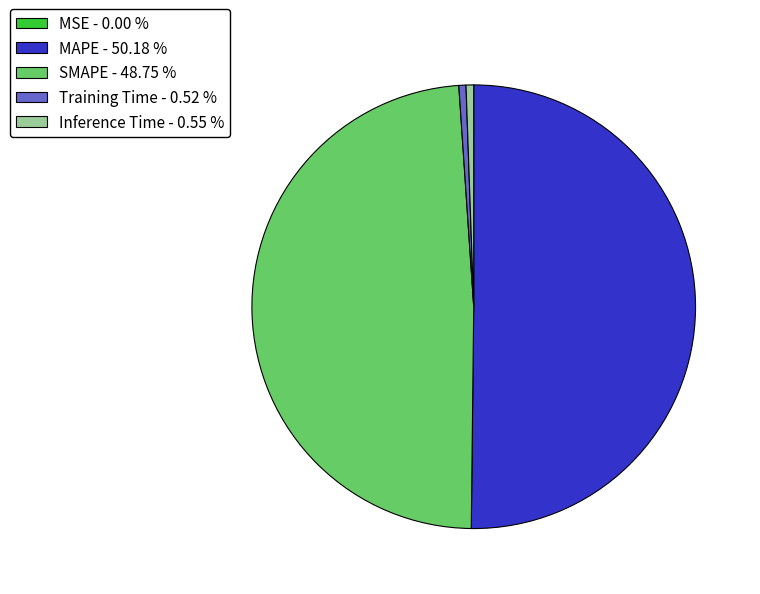

What is the majority slice?

MAPE